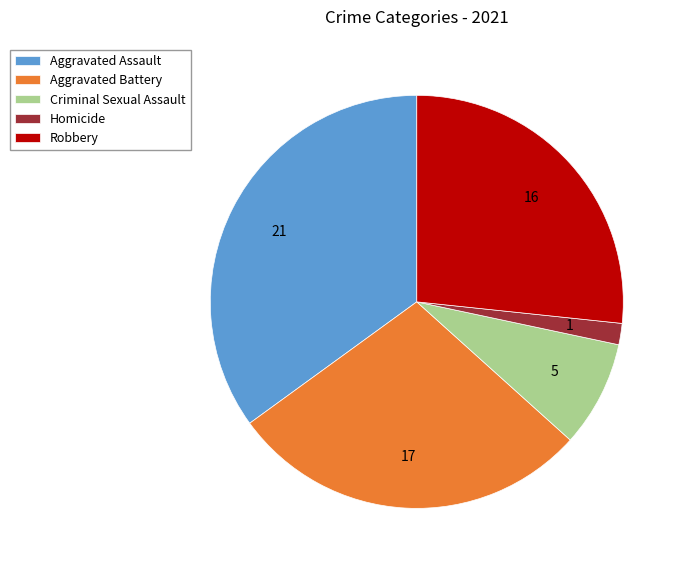

Count the number of slices in the pie.

5